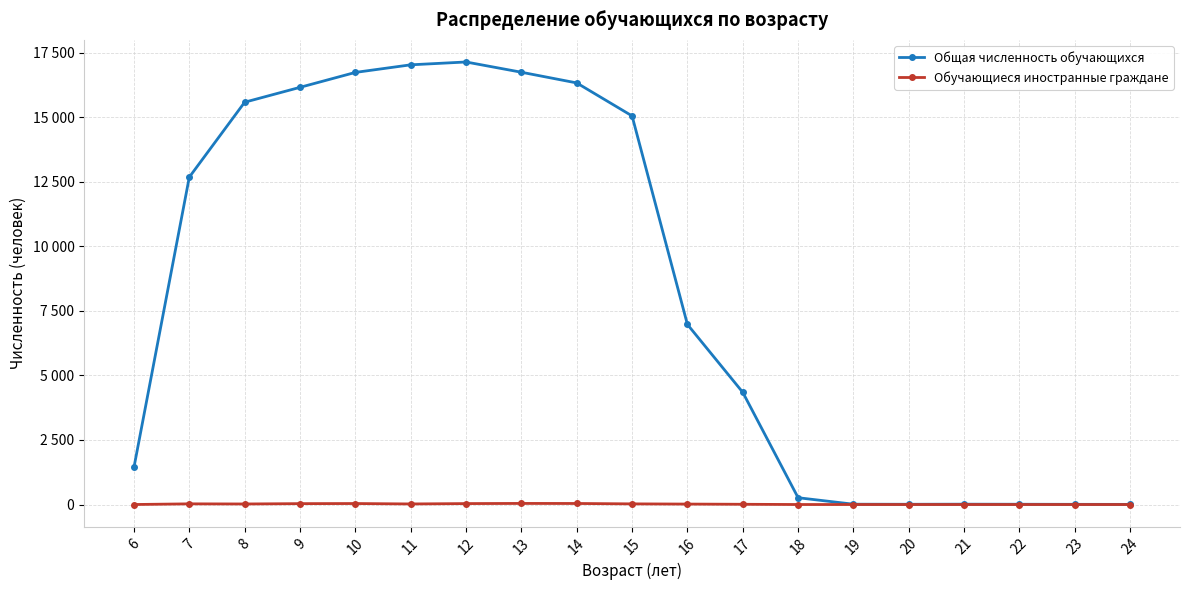

What is the sum of the Общая численность обучающихся values at 8 and 18?

15843